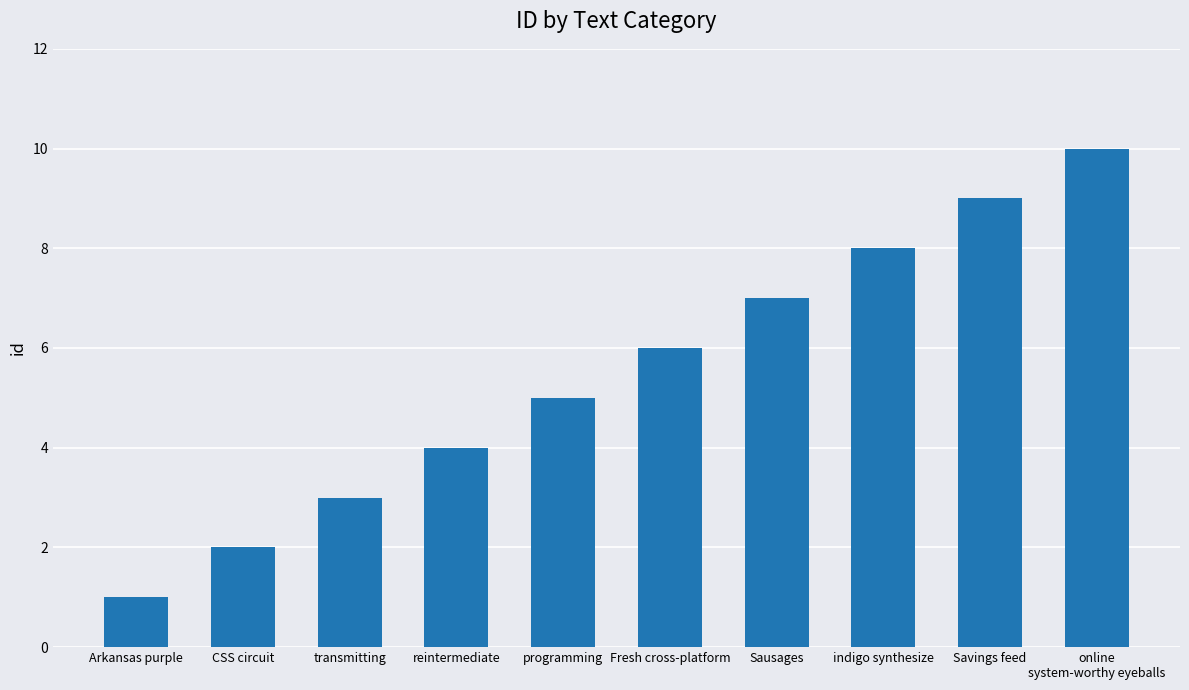

The value at Sausages is 7. True or false?

True